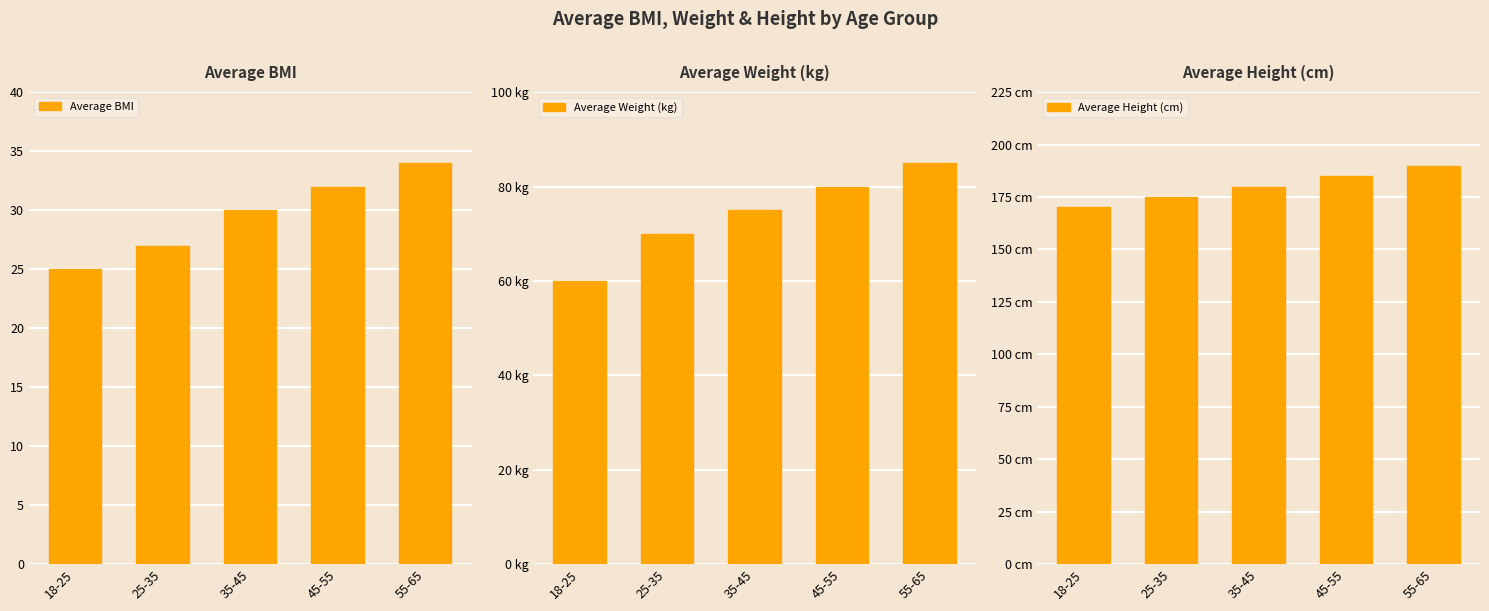

Which series has the largest range (max minus min)?

Average Weight (kg)